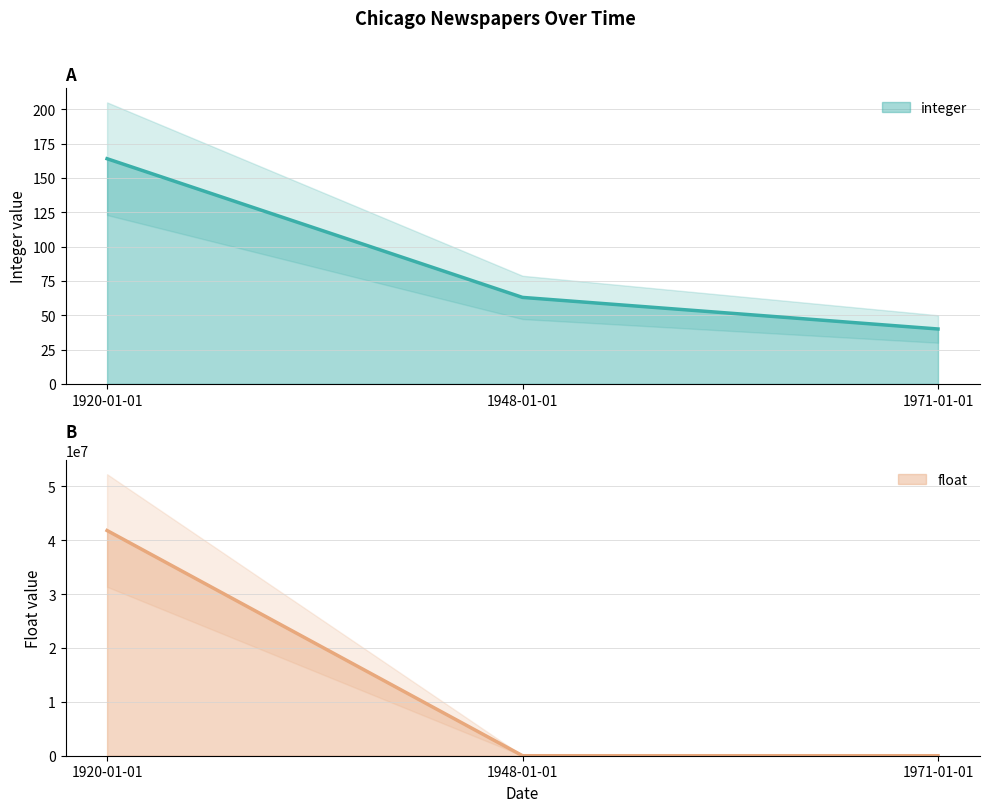

Does the chart have visible grid lines?

Yes